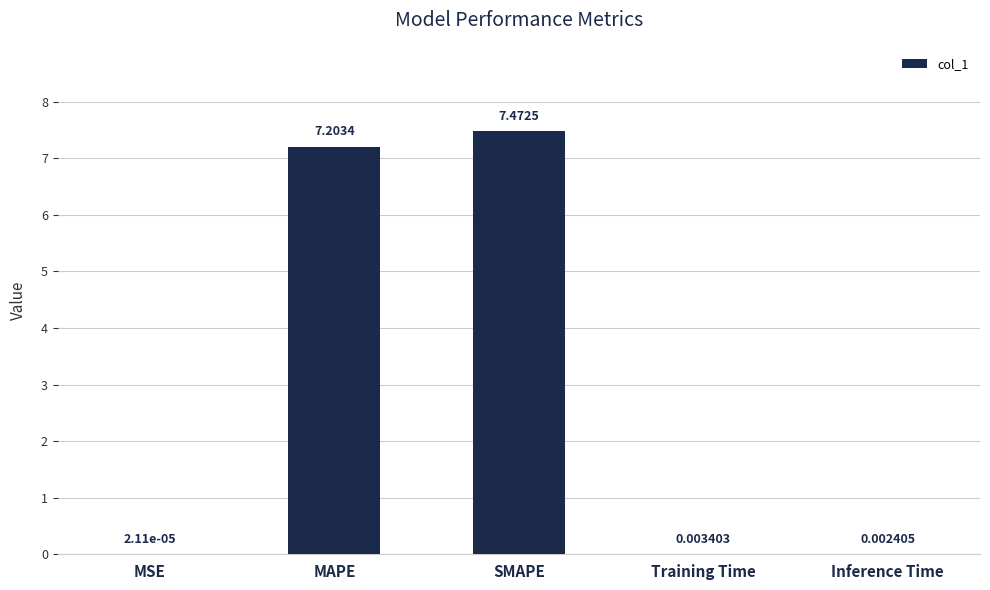

At which category does the chart reach its peak across all series?

SMAPE